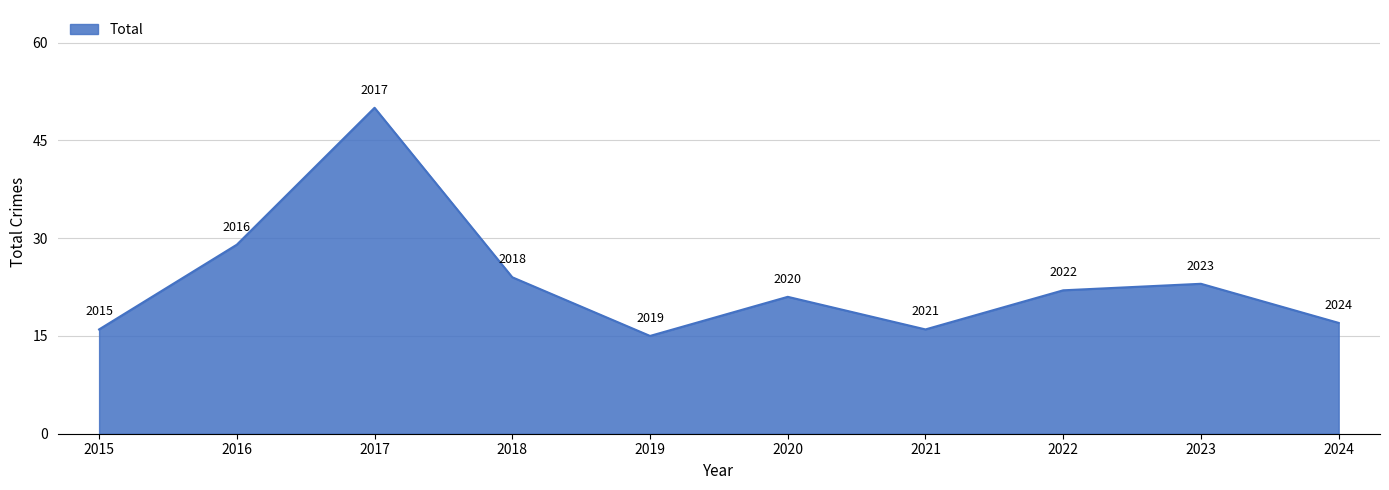

True or false: the data shows 17 at 2024.

True